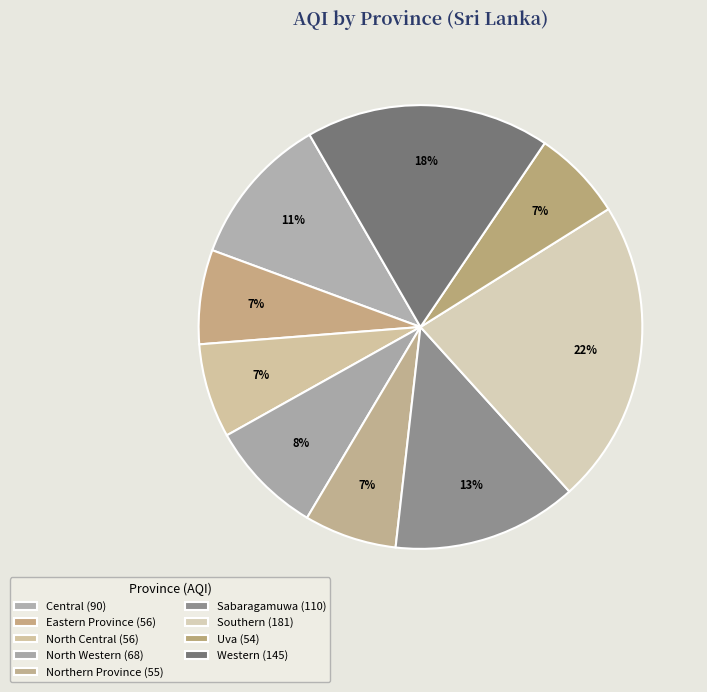

What is the smallest slice in the pie chart?

Uva